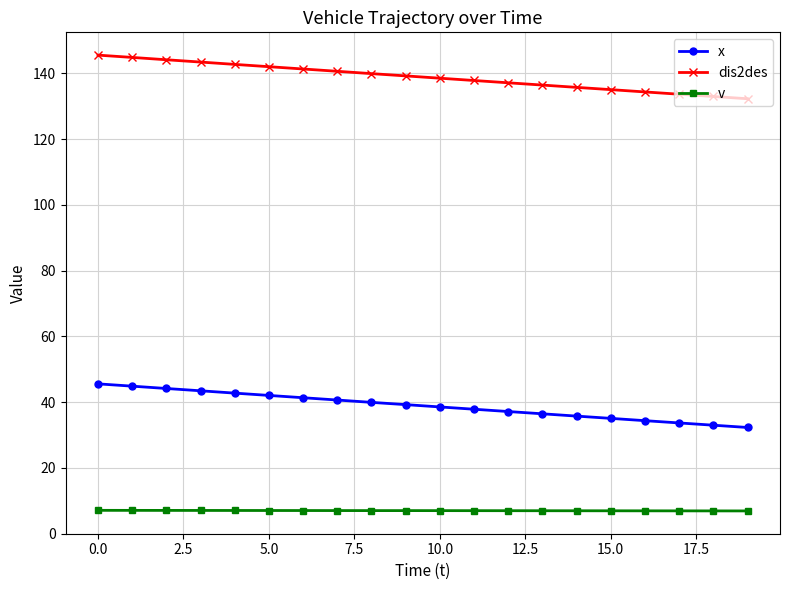

What is the lowest value of the dis2des series?

132.3